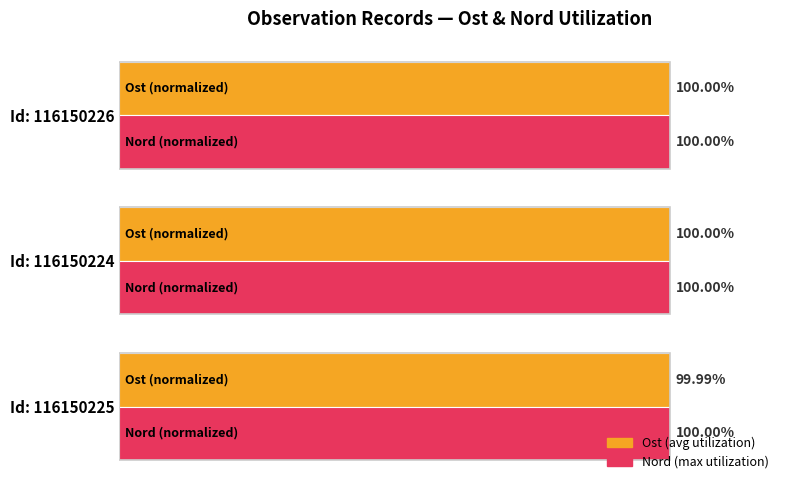

Which series has the largest total across all categories?

Nord (max utilization)